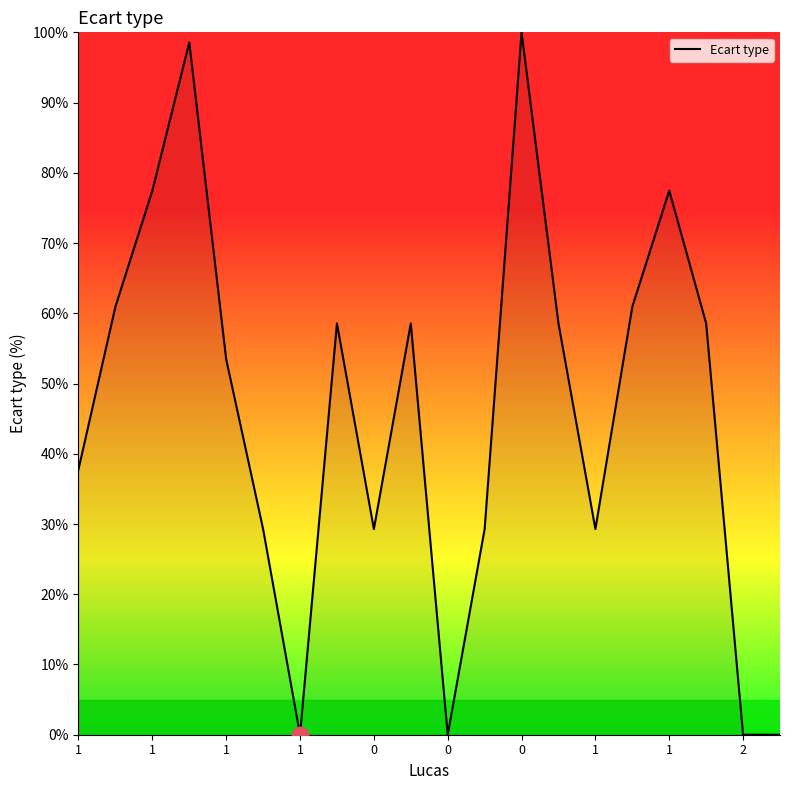

What is the greatest value displayed?

100.0